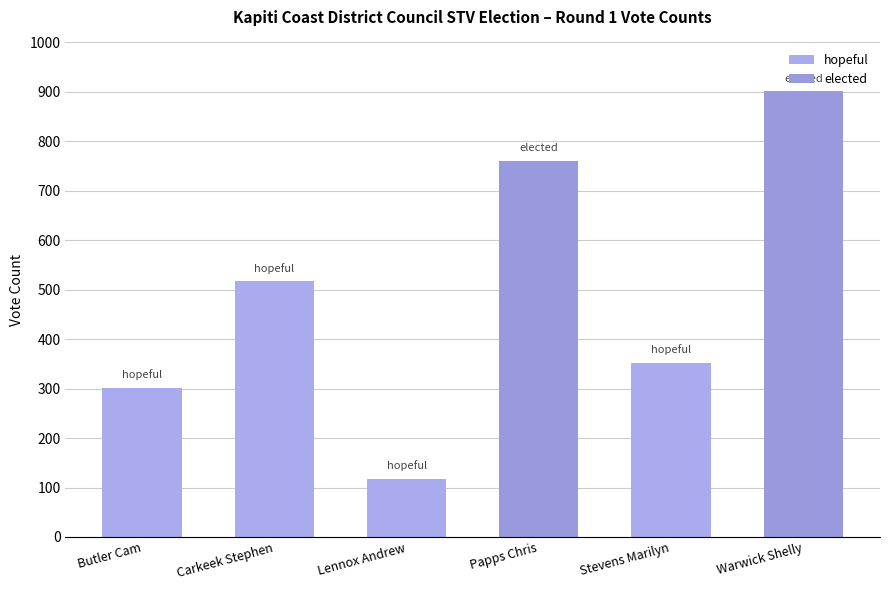

Rank the categories by value from lowest to highest.

Lennox Andrew, Butler Cam, Stevens Marilyn, Carkeek Stephen, Papps Chris, Warwick Shelly